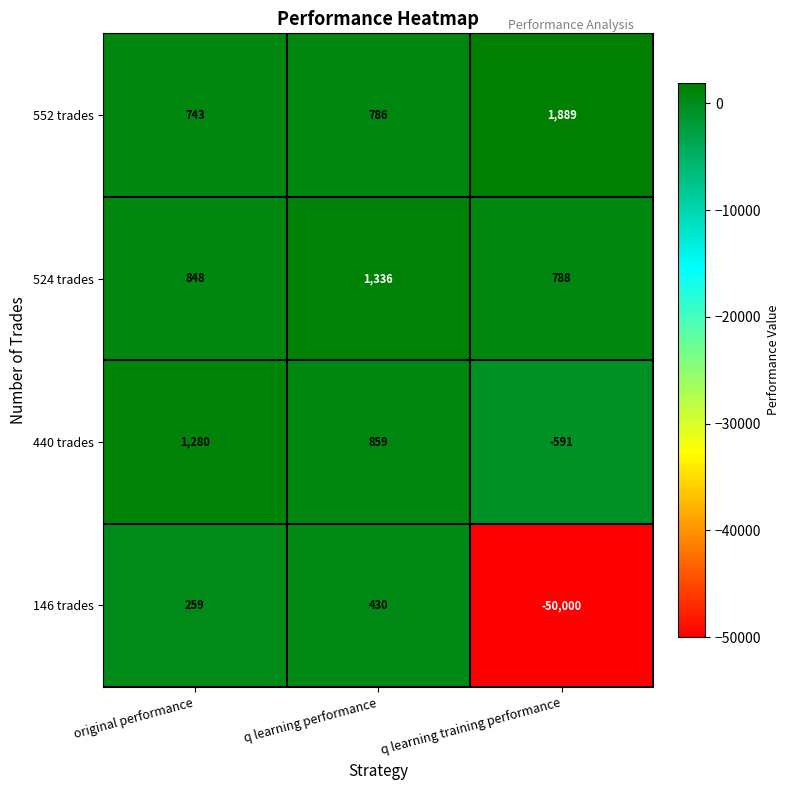

Between original performance and q learning performance, which series saw the biggest shift?

524 trades